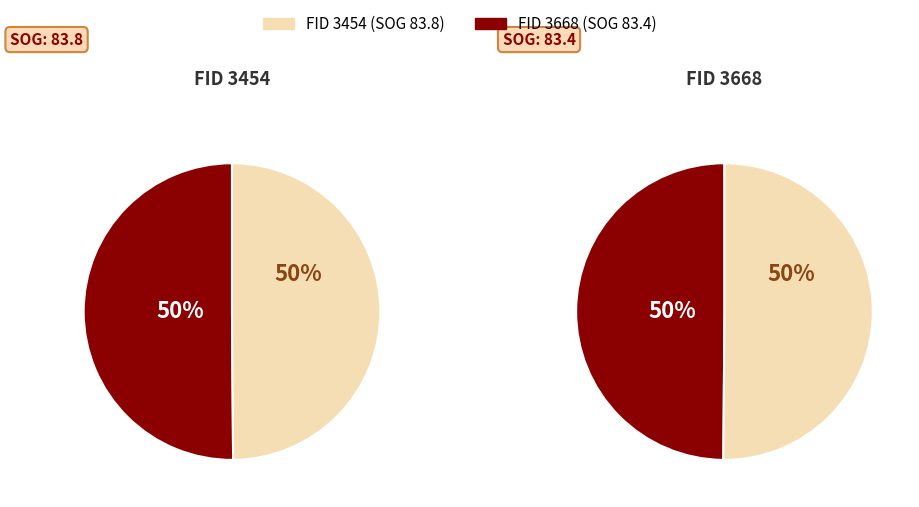

To the nearest percent, what portion does 3454 represent?

50%